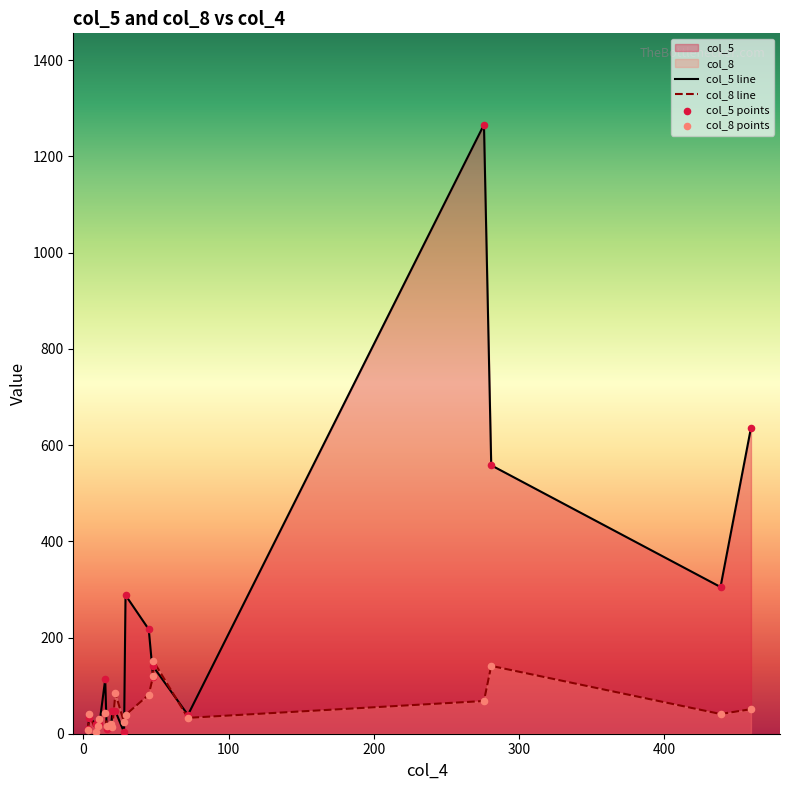

What are all the series names shown in the legend?

col_5, col_8